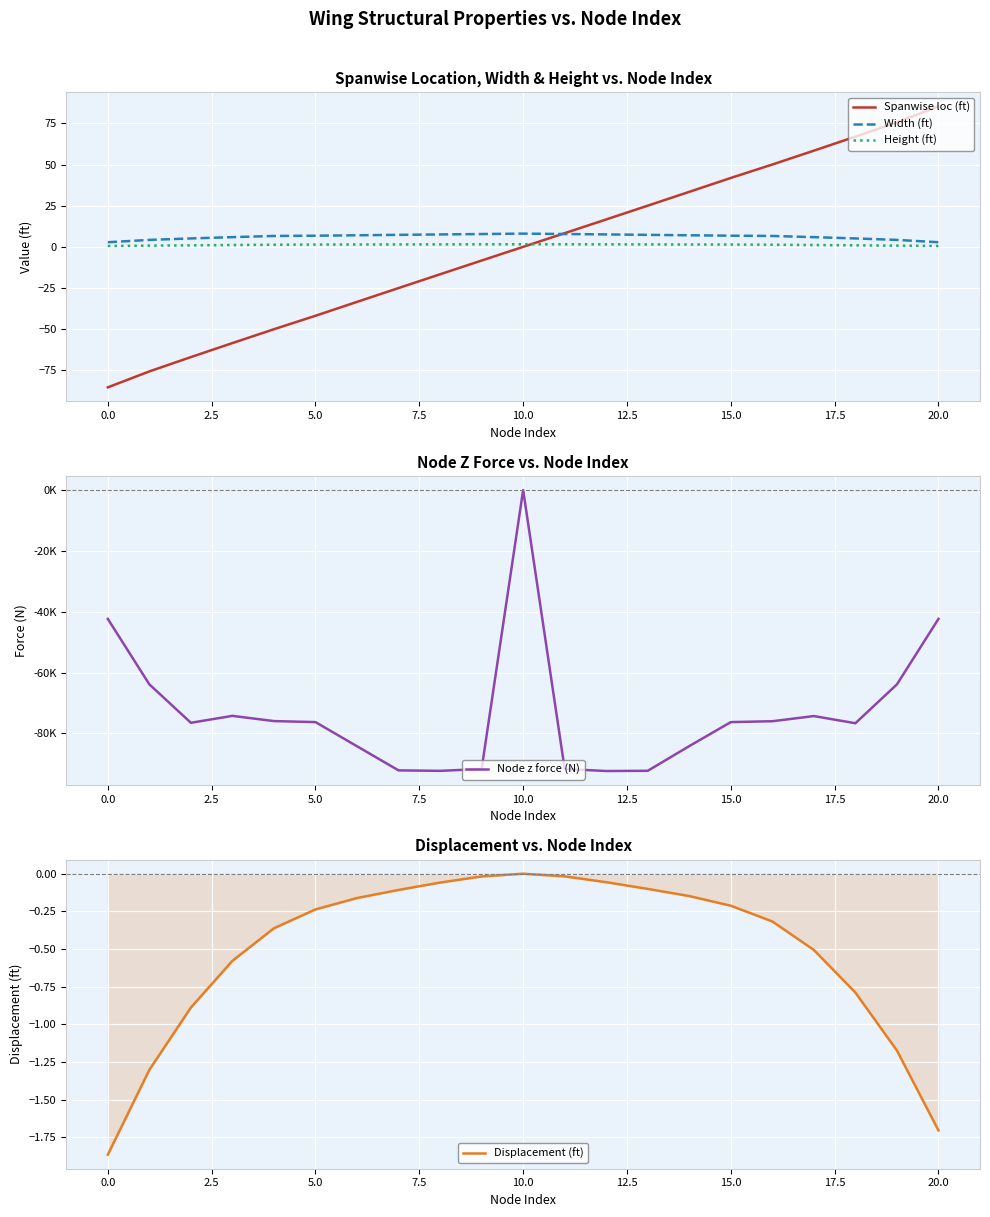

How many values in Displacement (ft) are below zero?

20